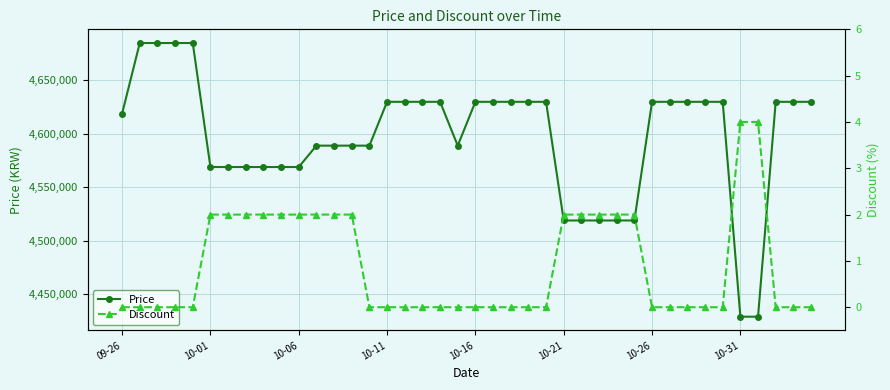

What are all the series names shown in the legend?

Price, Discount